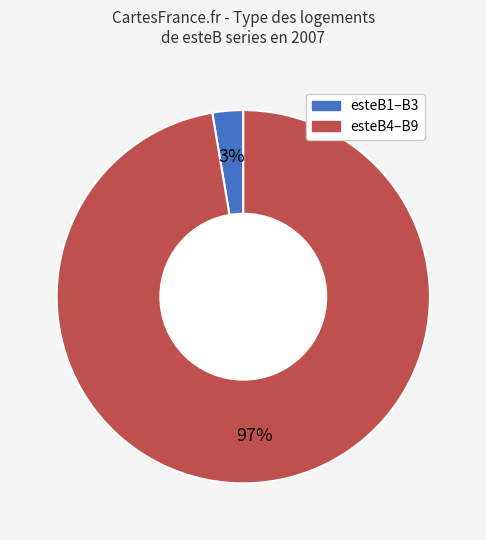

To the nearest percent, what percentage of the pie is esteB1–B3?

3%